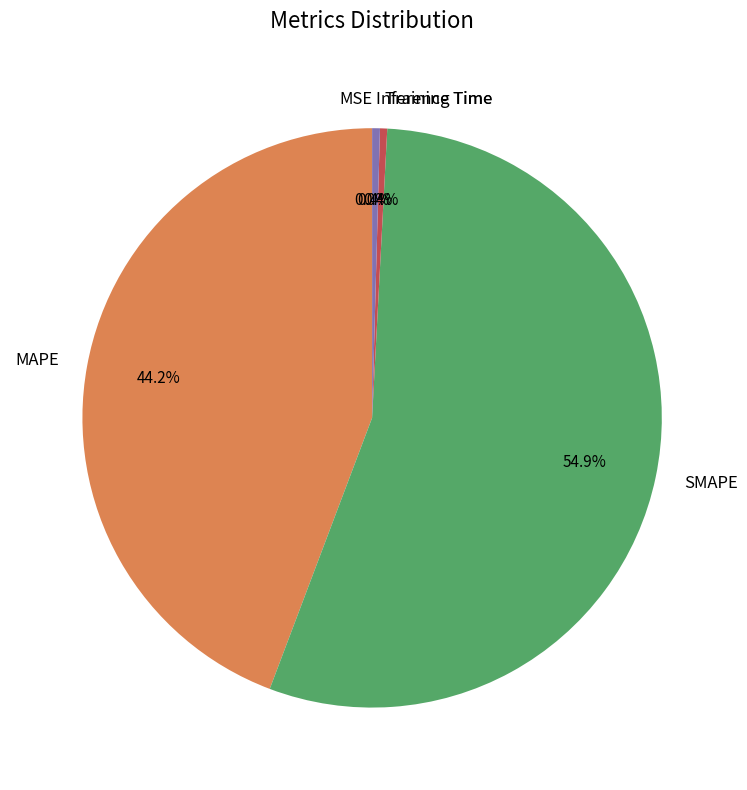

What is the ratio of the value at SMAPE to the value at MAPE?

1.2